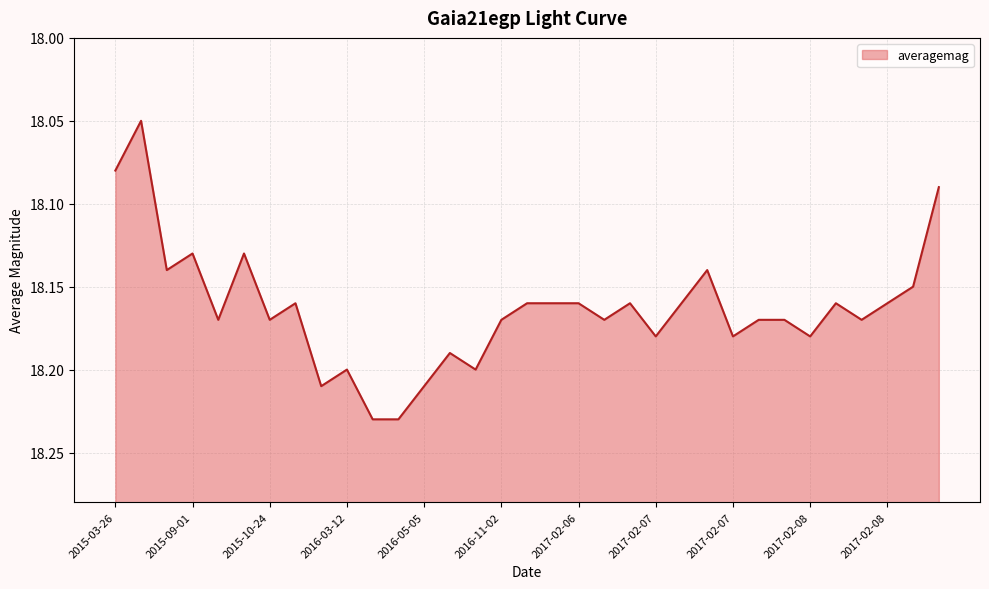

The chart shows a value of 18.2 at 2016-03-12. True or false?

True